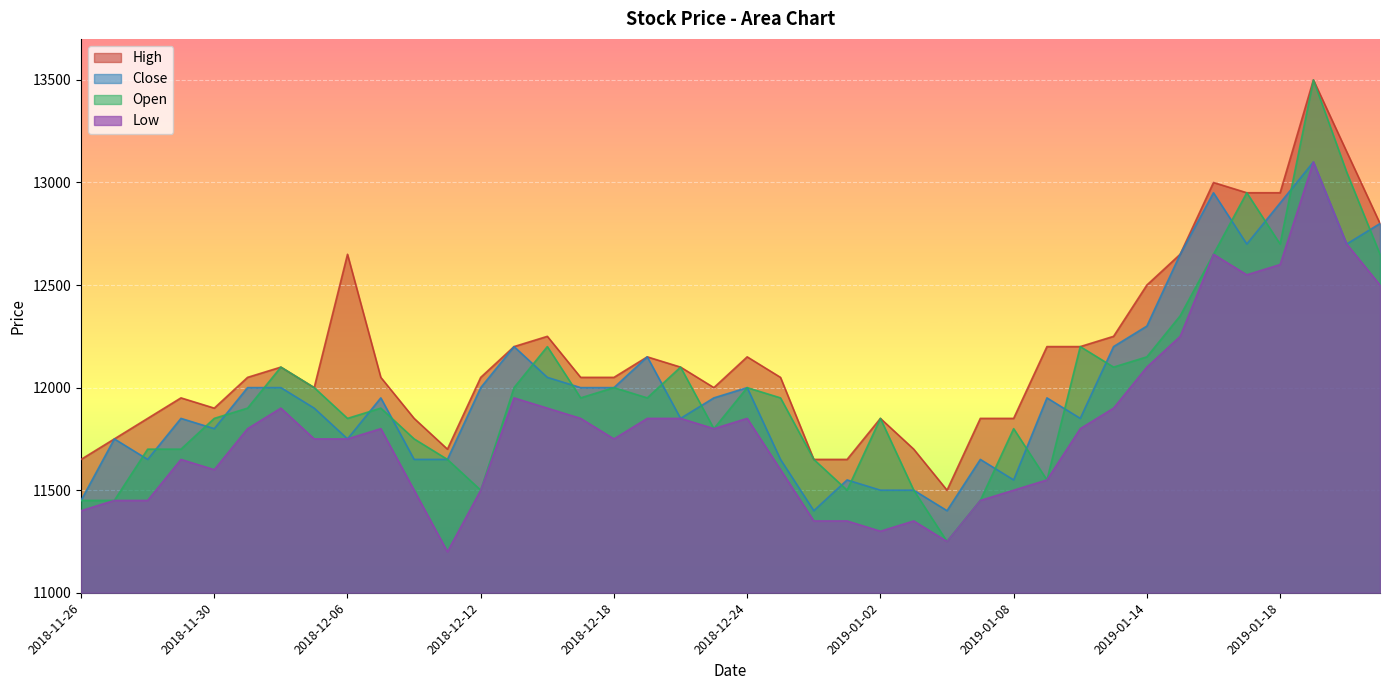

Reading left to right, transcribe all the data shown in this chart.

High: 11650	11750	11850	11950	11900	12050	12100	12000	12650	12050	11850	11700	12050	12200	12250	12050	12050	12150	12100	12000	12150	12050	11650	11650	11850	11700	11500	11850	11850	12200	12200	12250	12500	12650	13000	12950	12950	13500	13150	12800
Close: 11450	11750	11650	11850	11800	12000	12000	11900	11750	11950	11650	11650	12000	12200	12050	12000	12000	12150	11850	11950	12000	11650	11400	11550	11500	11500	11400	11650	11550	11950	11850	12200	12300	12650	12950	12700	12900	13100	12700	12800
Open: 11450	11450	11700	11700	11850	11900	12100	12000	11850	11900	11750	11650	11500	12000	12200	11950	12000	11950	12100	11800	12000	11950	11650	11500	11850	11500	11250	11450	11800	11550	12200	12100	12150	12350	12650	12950	12700	13500	13050	12650
Low: 11400	11450	11450	11650	11600	11800	11900	11750	11750	11800	11500	11200	11500	11950	11900	11850	11750	11850	11850	11800	11850	11600	11350	11350	11300	11350	11250	11450	11500	11550	11800	11900	12100	12250	12650	12550	12600	13100	12700	12500